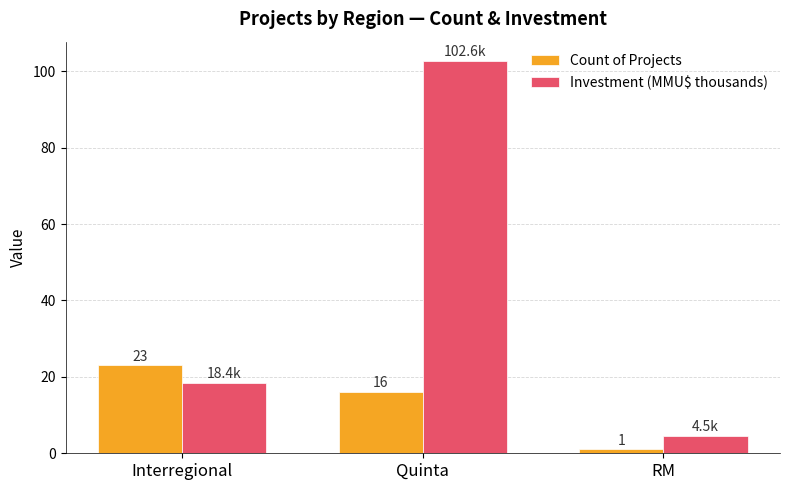

What is the label of the 3rd bar from the left?

RM